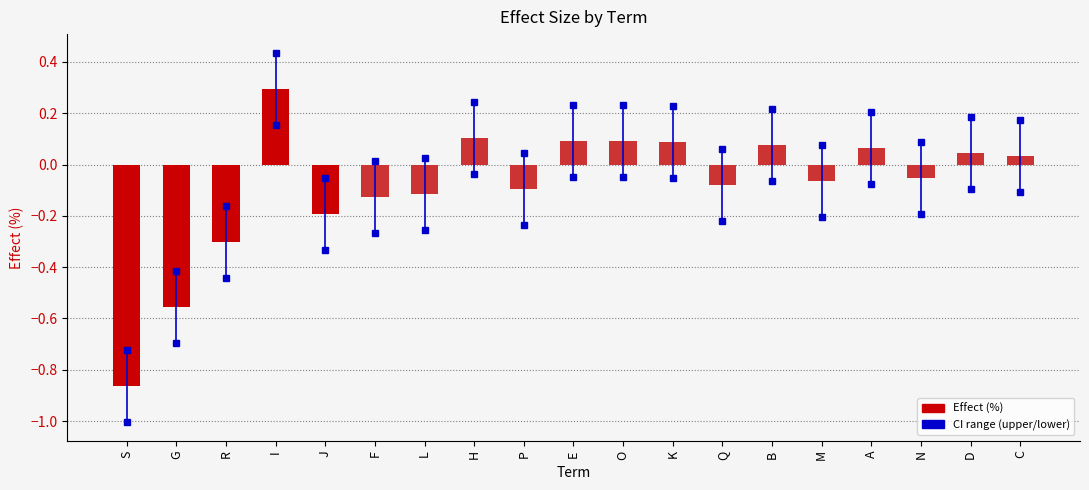

Rank the categories by value from lowest to highest.

S, G, R, J, F, L, P, Q, M, N, C, D, A, B, K, E, O, H, I